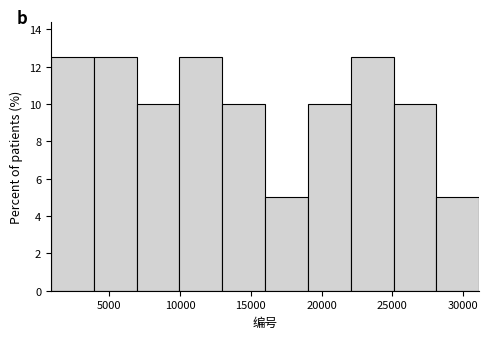

Reading left to right, transcribe this chart: for each bar, give the range it covers on the x-axis and its height. Neither the bar edges nor the heights are printed on the chart, so give them approximately, as read against the axes.

1000 to 4000: 12.6
4000 to 7000: 12.6
7000 to 10000: 10.0
10000 to 13000: 12.6
13000 to 16000: 10.0
16000 to 19000: 5.0
19000 to 22000: 10.0
22000 to 25000: 12.6
25000 to 28000: 10.0
28000 to 31000: 5.0